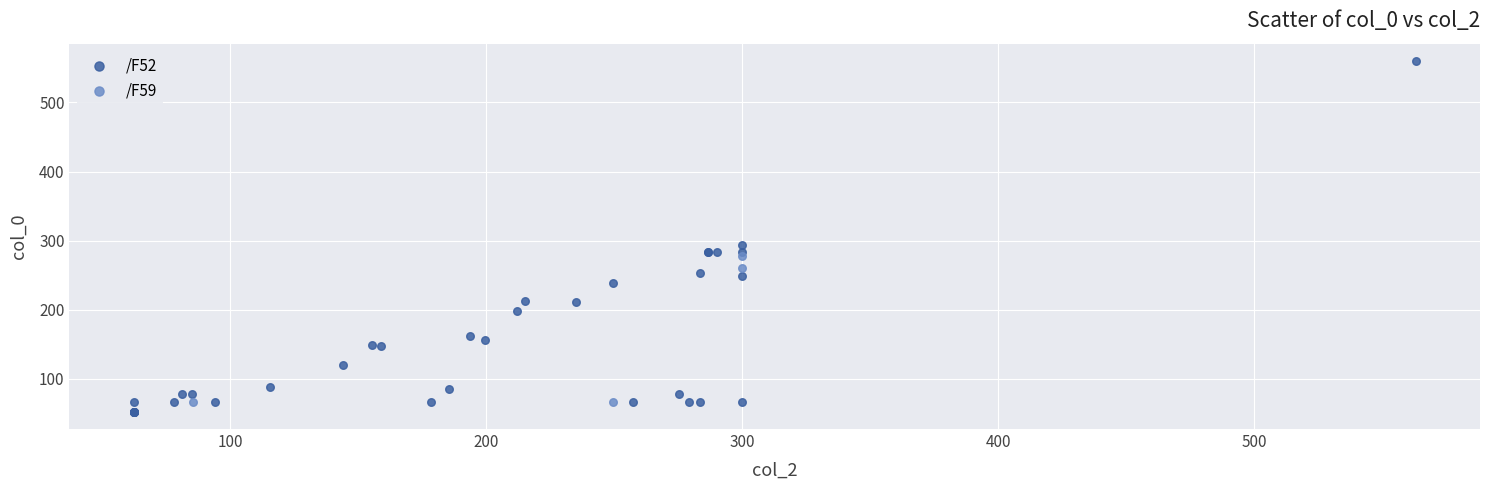

Which series reaches the maximum Y coordinate?

/F52